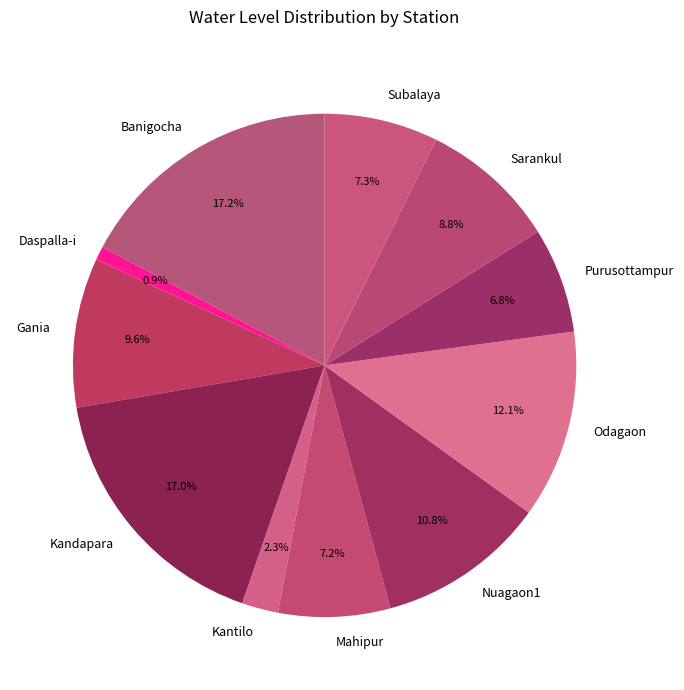

To the nearest percent, what is the average slice percentage?

9%